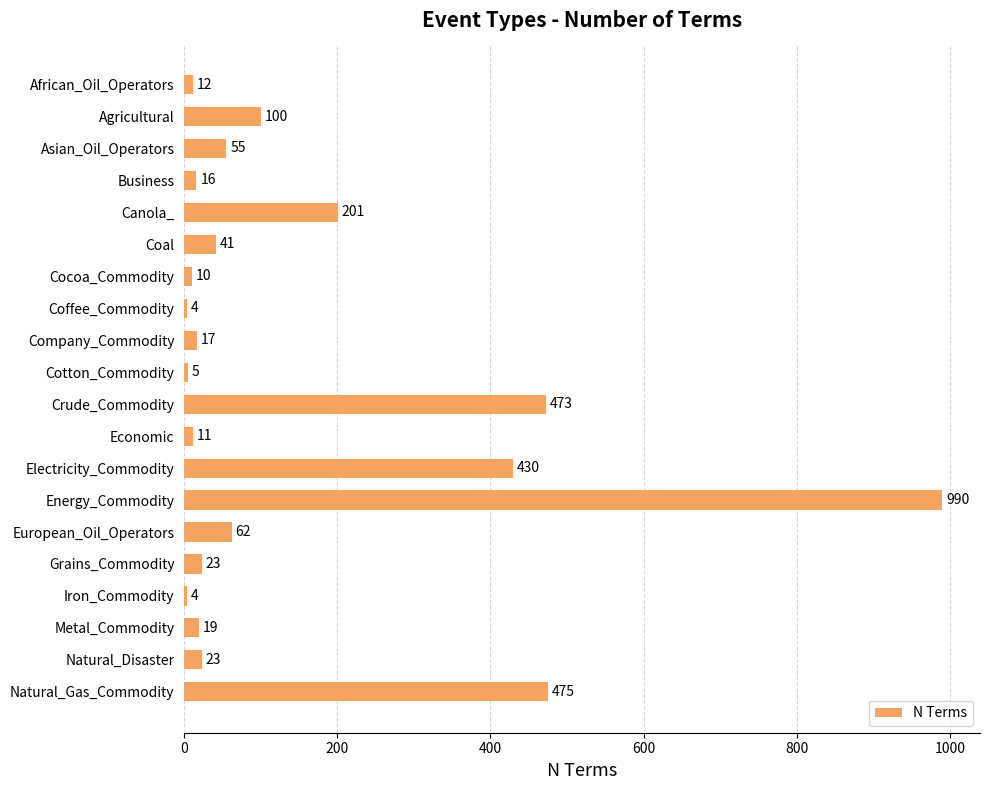

At which label is the value closest to 497?

Natural_Gas_Commodity